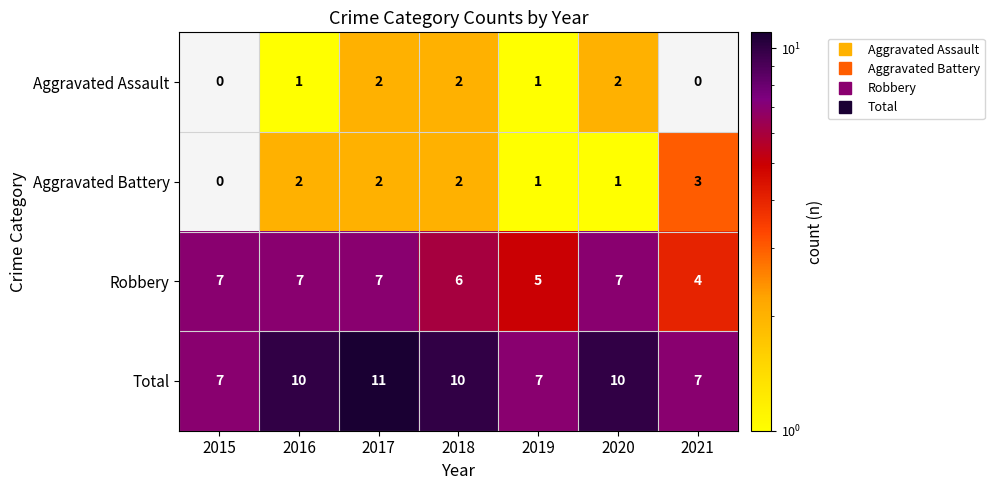

Between 2015 and 2019, which series saw the biggest shift?

Robbery